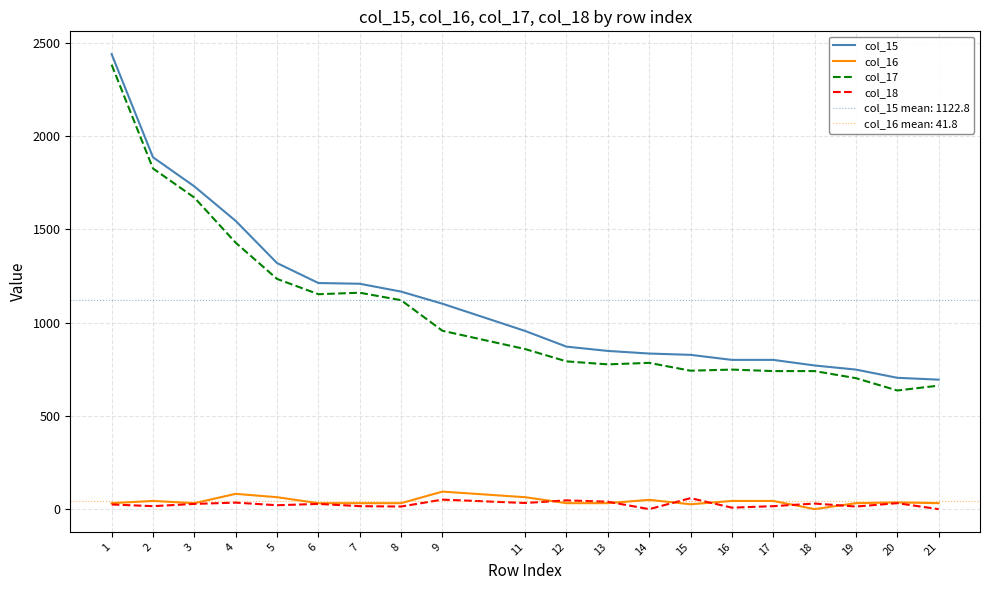

The col_15 series shows 2620 at 2. True or false?

False